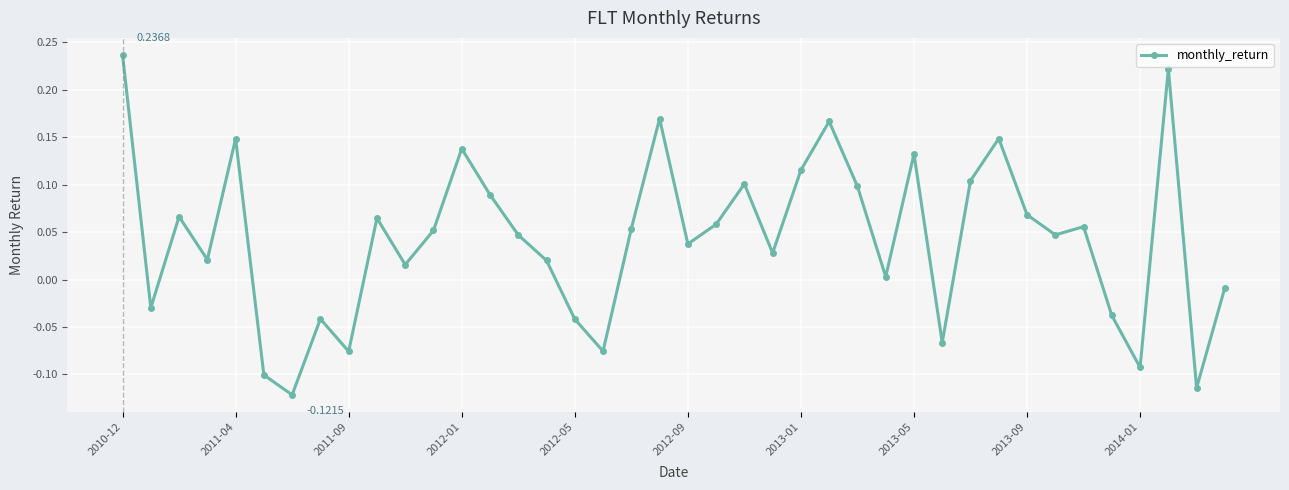

What is the sum of all values?

1.7